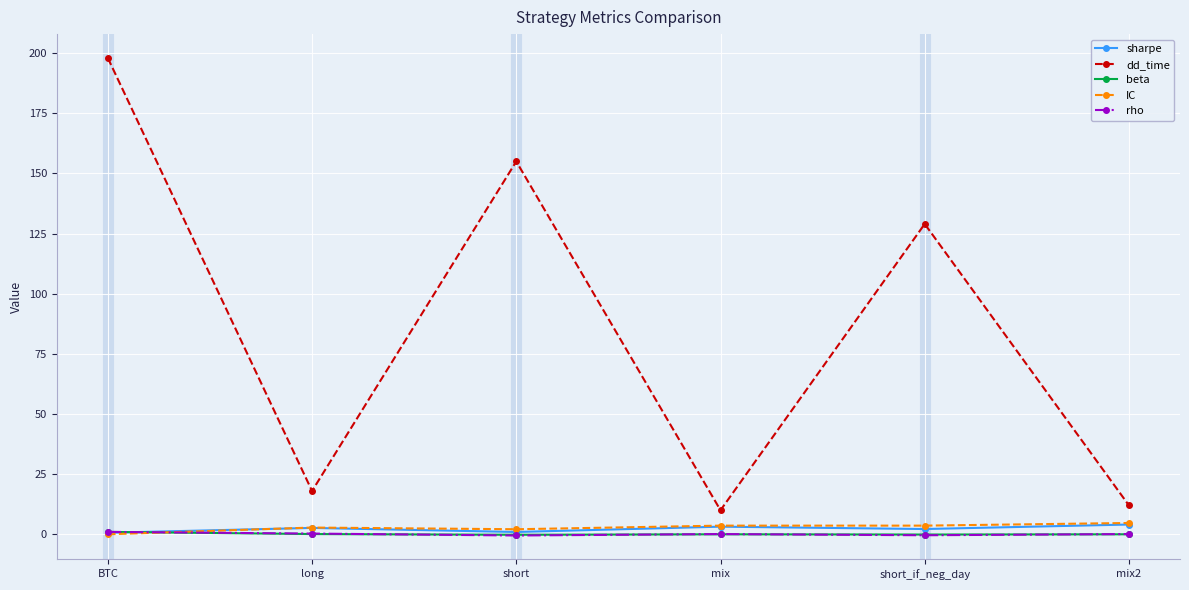

What is the highest value of the rho series?

1.0